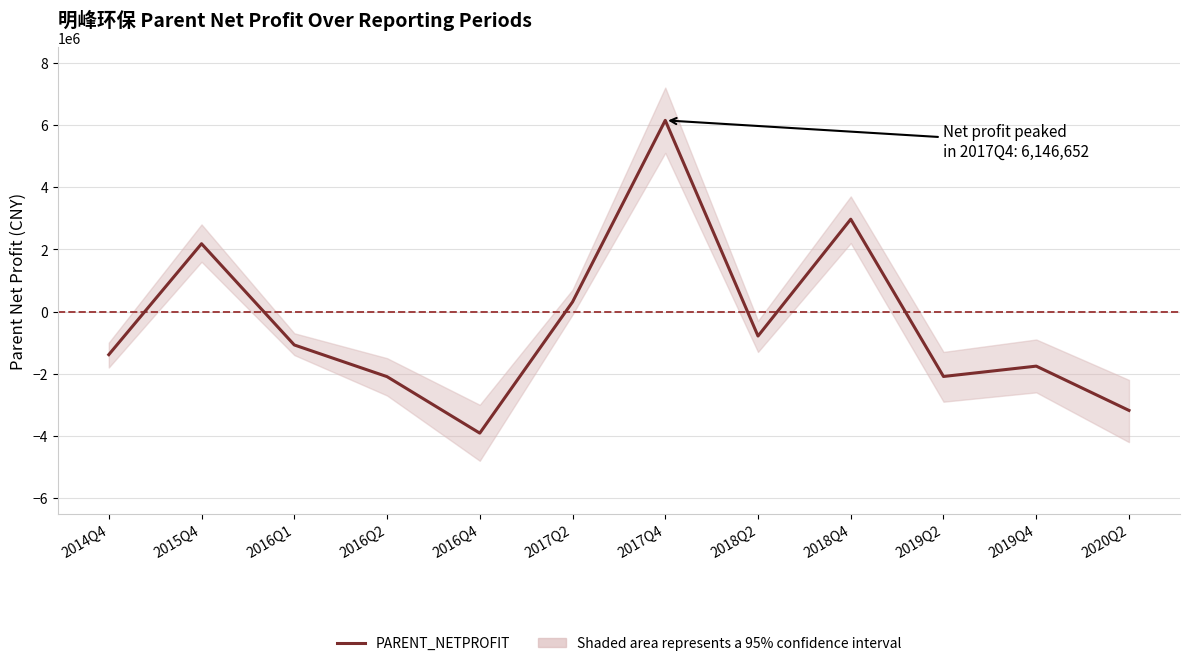

At which label does the data first exceed -1075313?

2015Q4